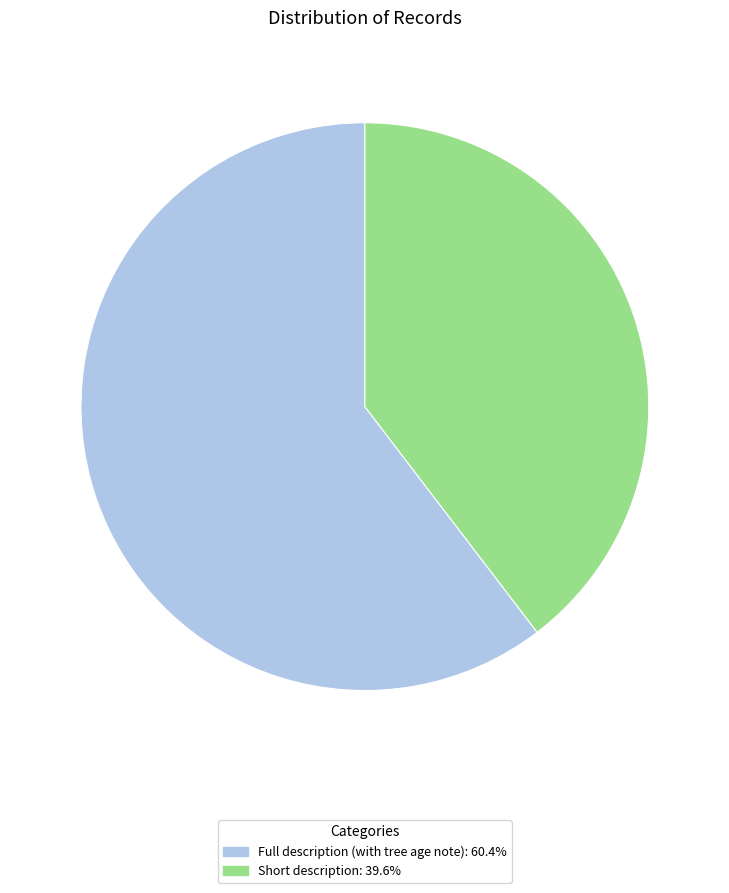

Does any single category account for the majority?

Yes